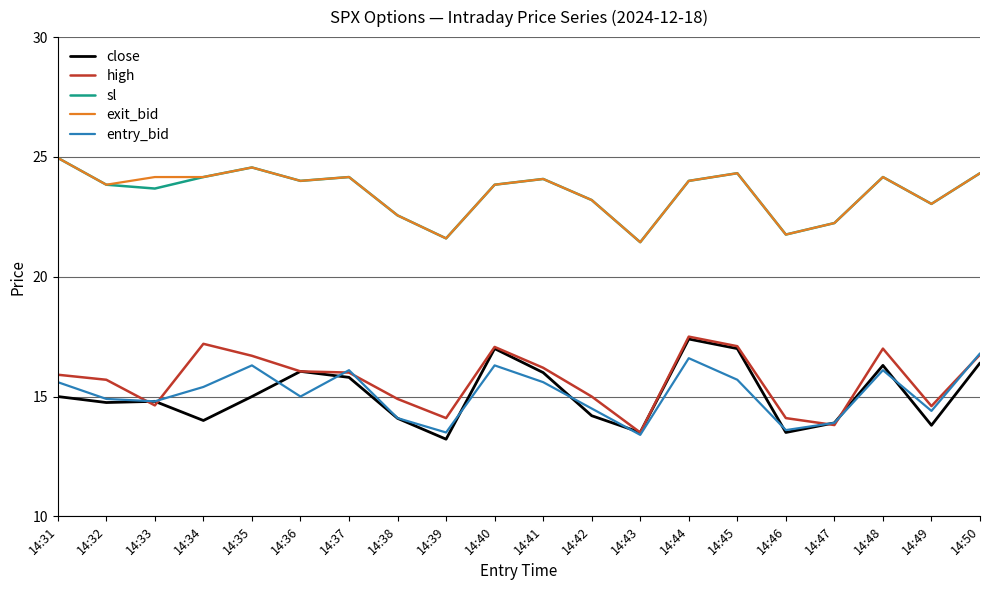

True or false: high has a value of 27.6 at 14:32.

False